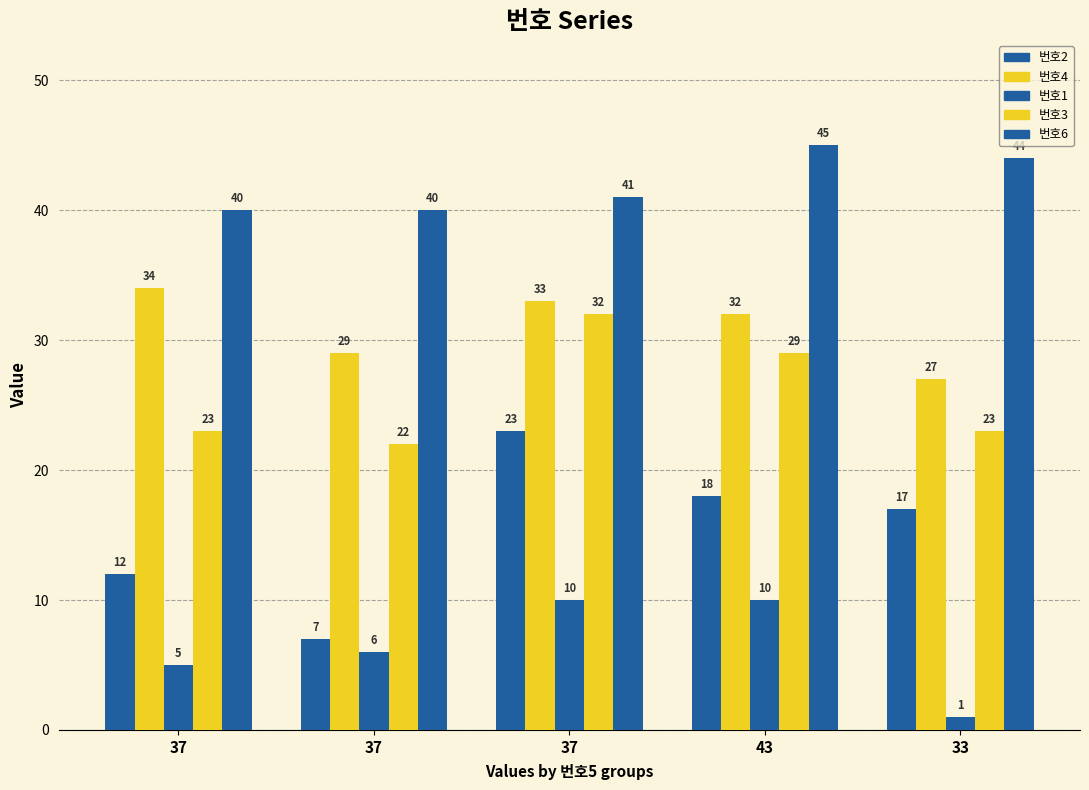

What is the difference between the second highest and second lowest values in the 번호1 series?

5